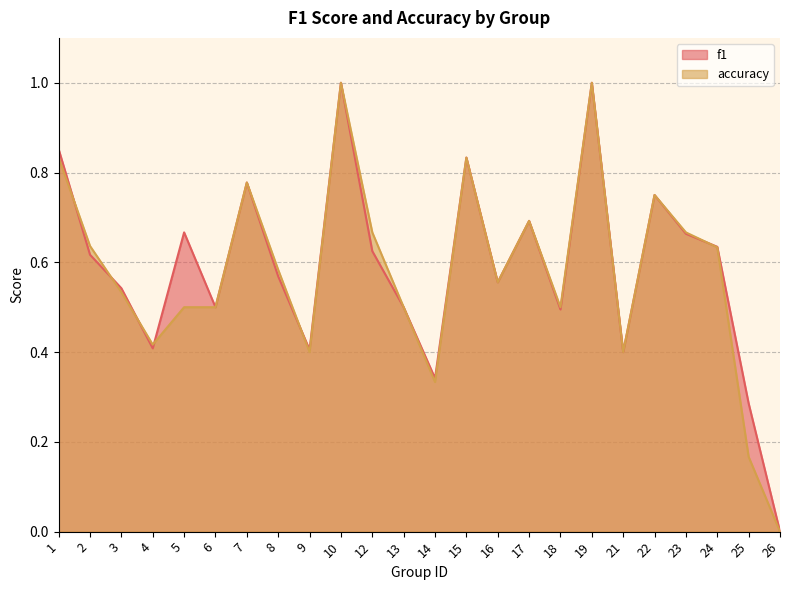

Reading right to left, what are all the values shown in this chart?

f1: 26=0.0	25=0.3	24=0.6	23=0.7	22=0.8	21=0.4	19=1.0	18=0.5	17=0.7	16=0.6	15=0.8	14=0.3	13=0.5	12=0.6	10=1.0	9=0.4	8=0.6	7=0.8	6=0.5	5=0.7	4=0.4	3=0.5	2=0.6	1=0.9
accuracy: 26=0.0	25=0.2	24=0.6	23=0.7	22=0.8	21=0.4	19=1.0	18=0.5	17=0.7	16=0.6	15=0.8	14=0.3	13=0.5	12=0.7	10=1.0	9=0.4	8=0.6	7=0.8	6=0.5	5=0.5	4=0.4	3=0.5	2=0.6	1=0.8